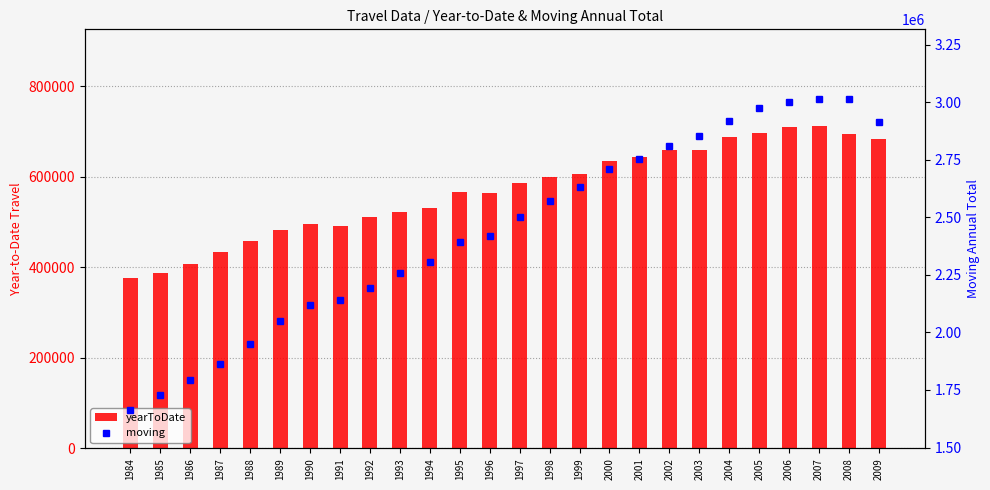

What is the total value across all series at 1993?

2780304